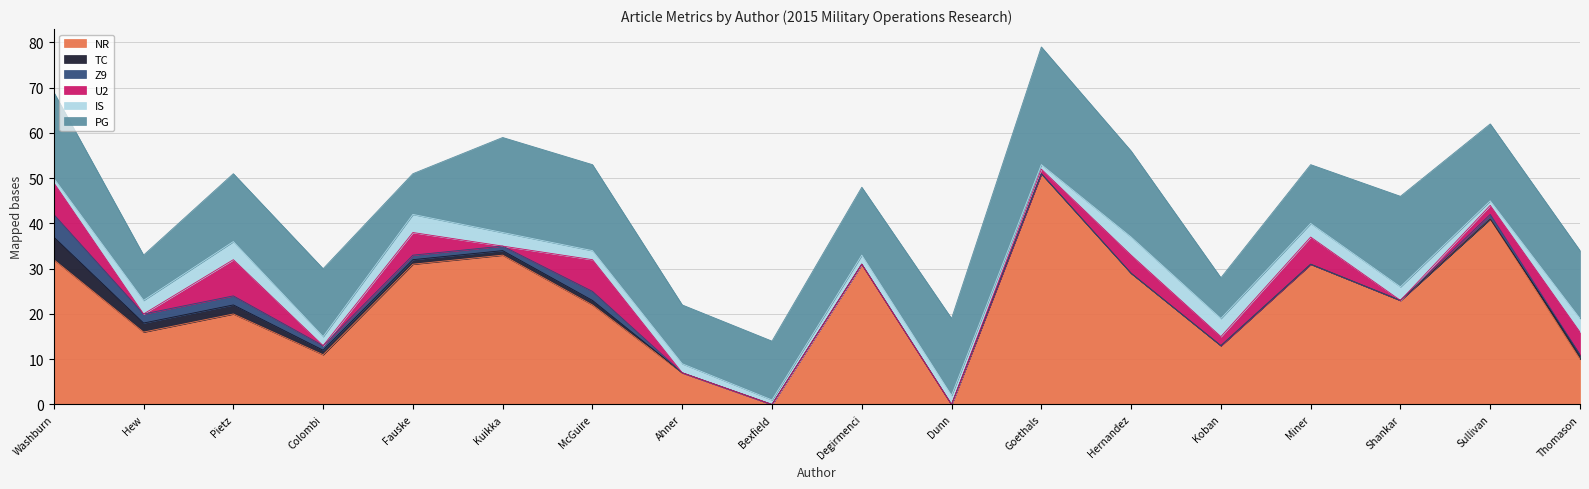

Is it true that PG equals 34 at Washburn?

False